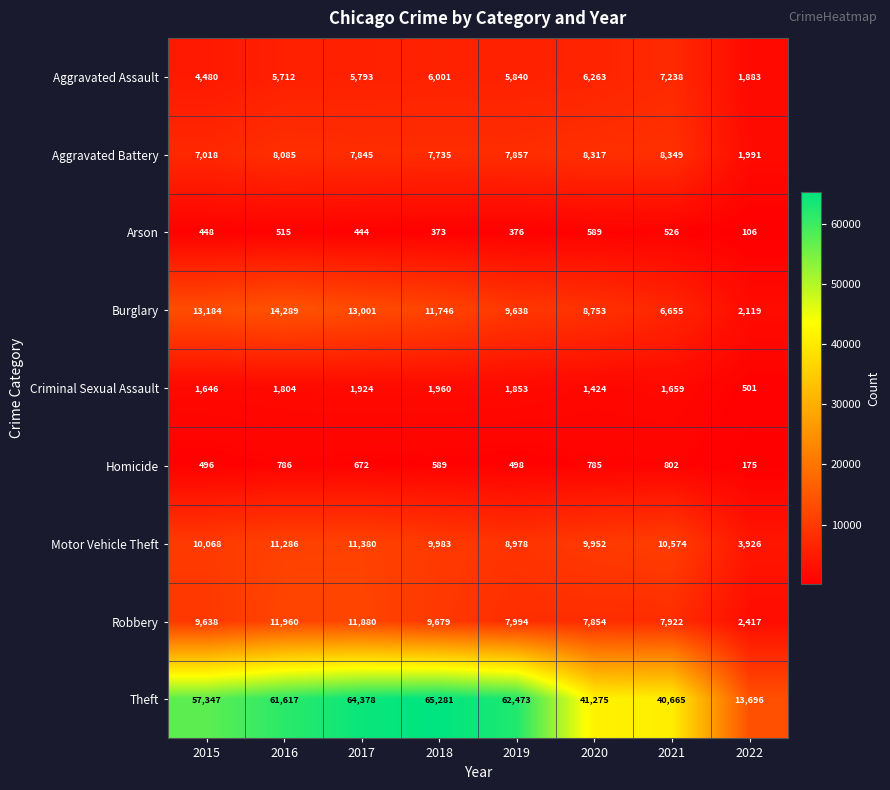

What is the spread (max minus min) of values at 2018?

64908